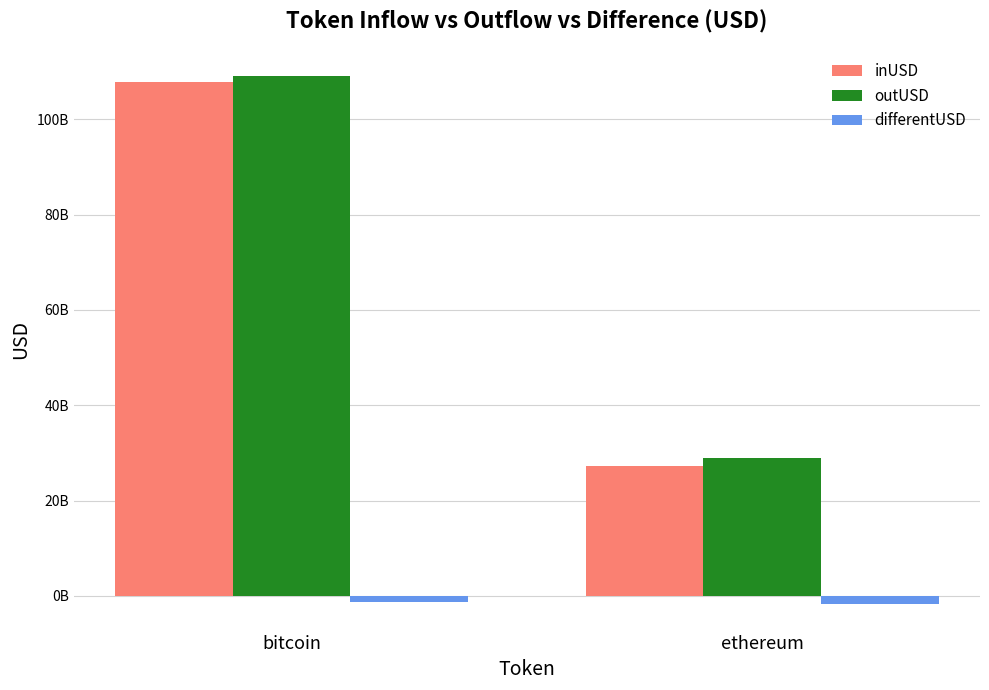

True or false: differentUSD has a value of -525488154.8 at bitcoin.

False